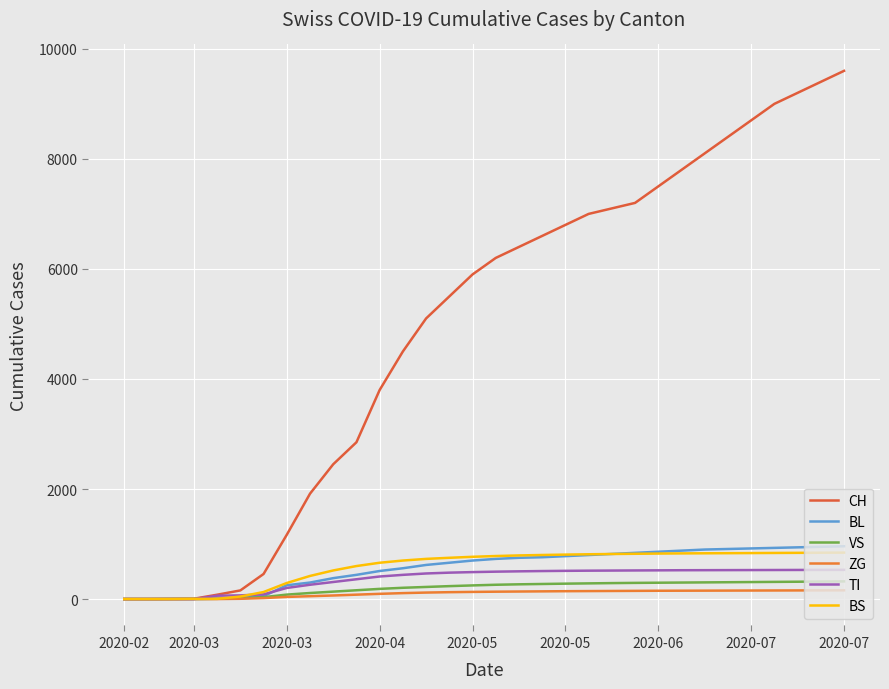

How many lines are shown in the chart?

6